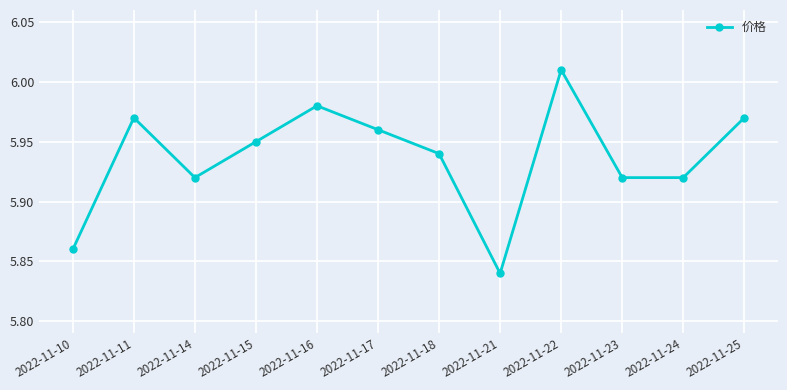

At which label is the value closest to 5?

2022-11-21